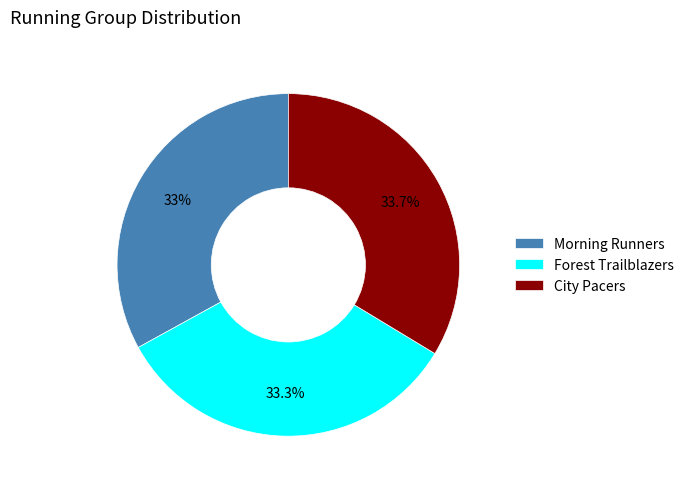

Combined, what portion of the pie is Morning Runners and City Pacers?

66.7%